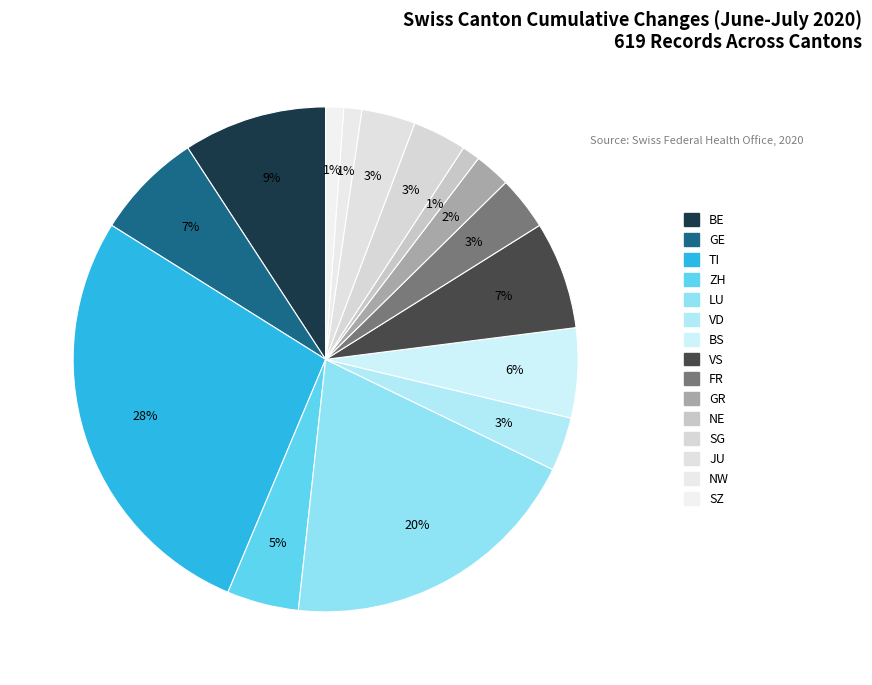

What is the ratio of the value at SZ to the value at FR?

0.3